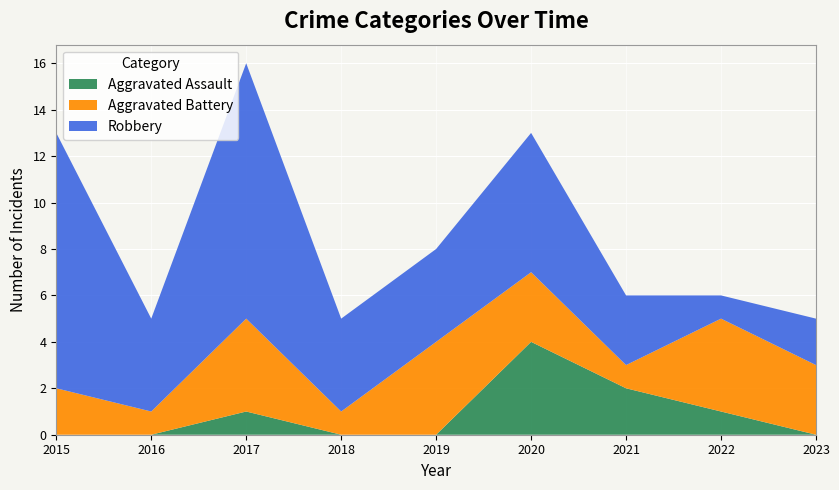

At which category is the sum across all series the highest?

2017